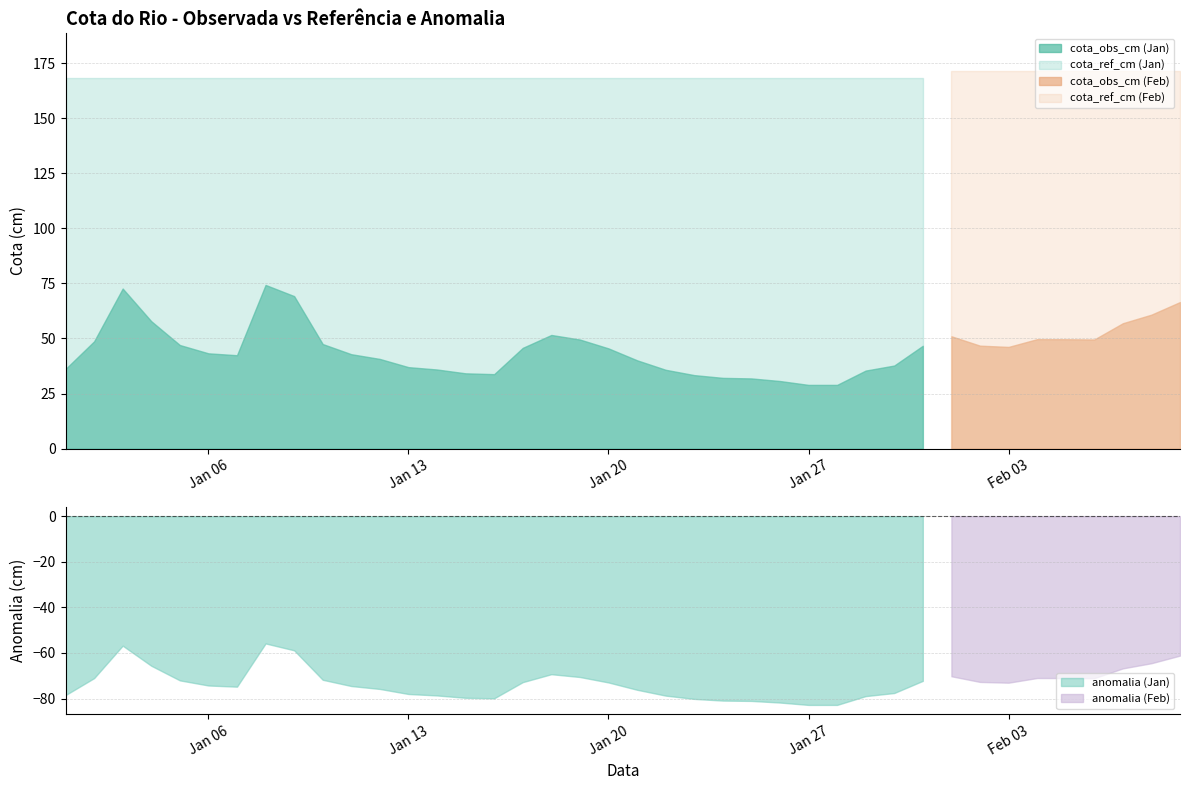

What is the spread (max minus min) of values at 35?

242.4